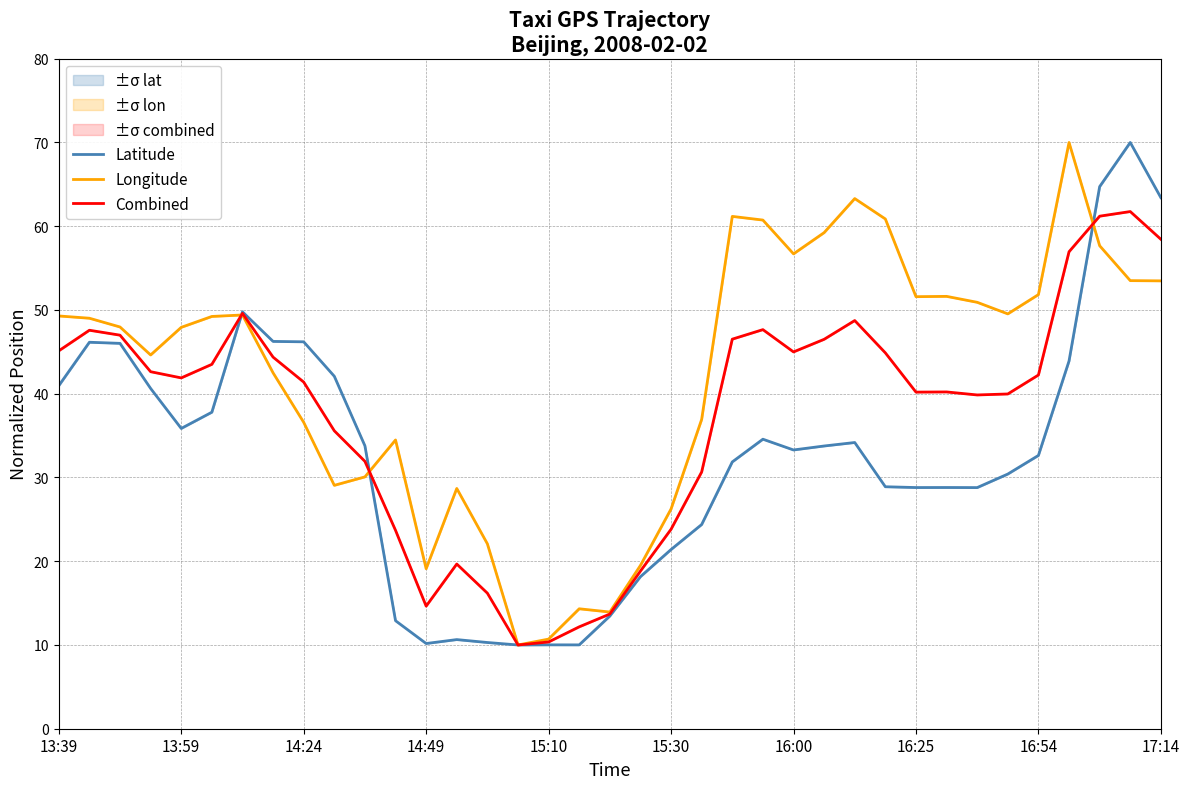

How many lines are shown in the chart?

3